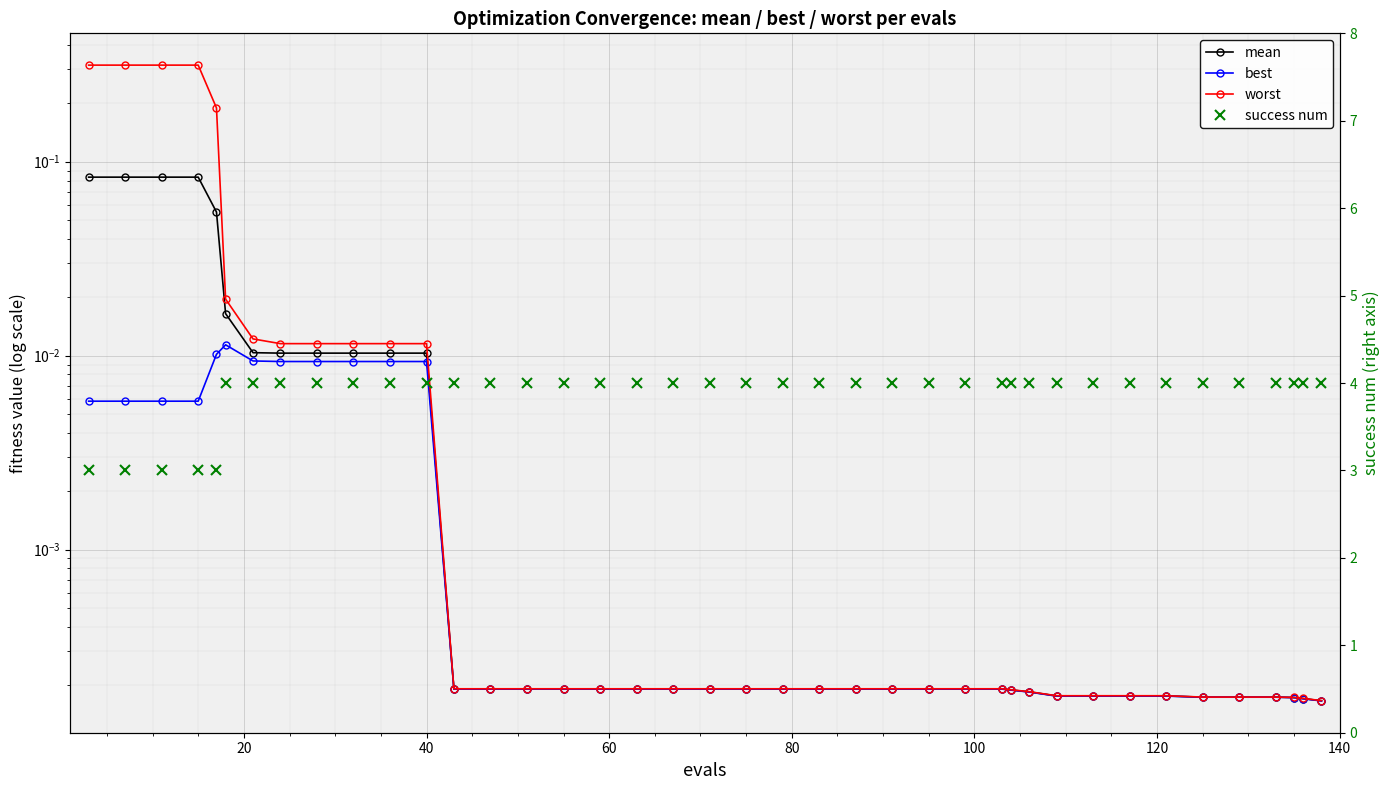

How many series are shown in this chart?

4